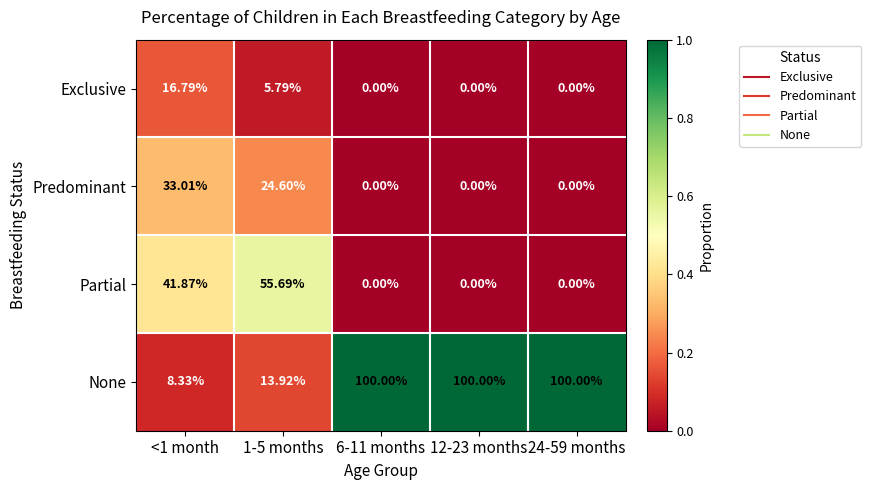

List the series in order of their peak value, lowest first.

Exclusive, Predominant, Partial, None